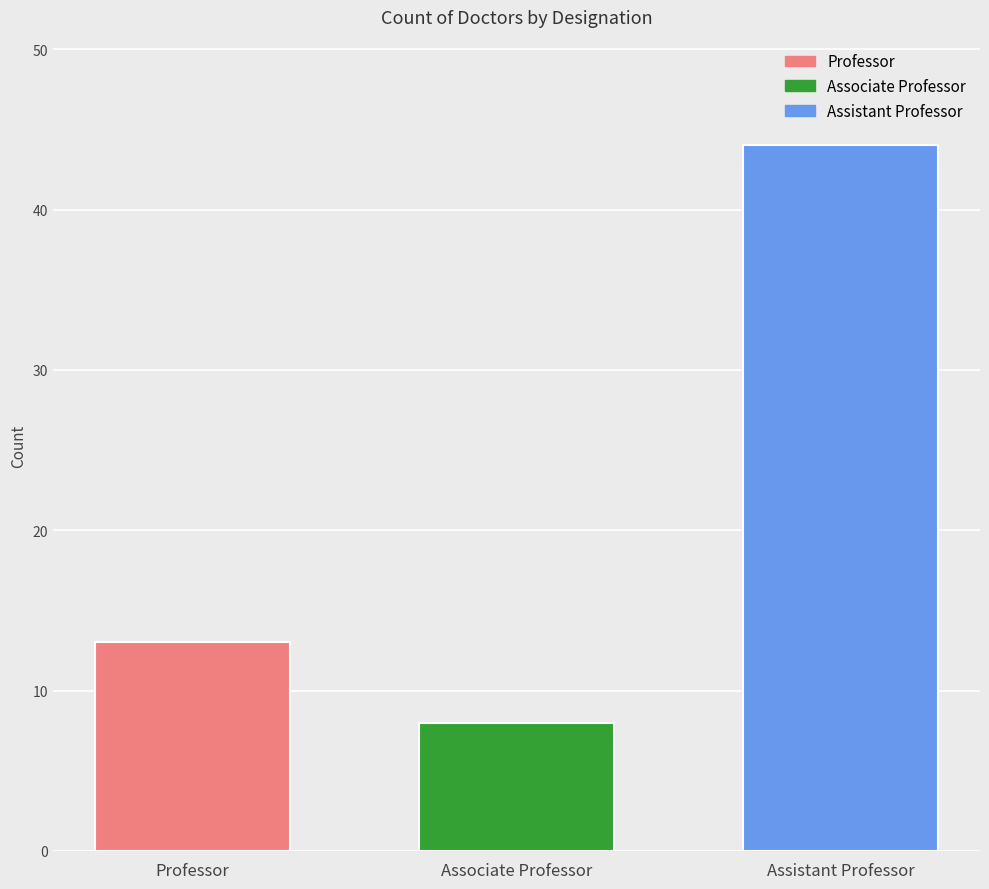

At Associate Professor, list the series in order from largest to smallest.

Assistant Professor, Professor, Associate Professor